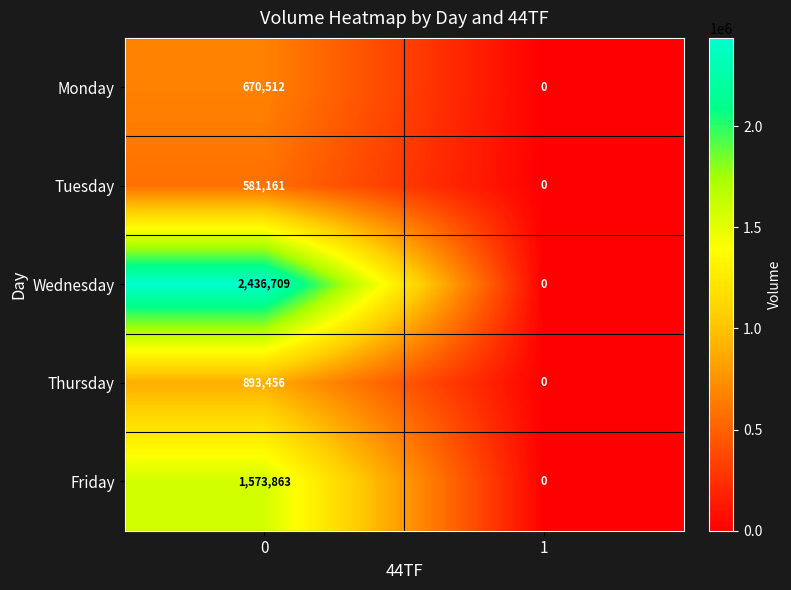

Reading left to right, transcribe all the data shown in this chart.

Monday: 670512	0
Tuesday: 581161	0
Wednesday: 2436709	0
Thursday: 893456	0
Friday: 1573863	0